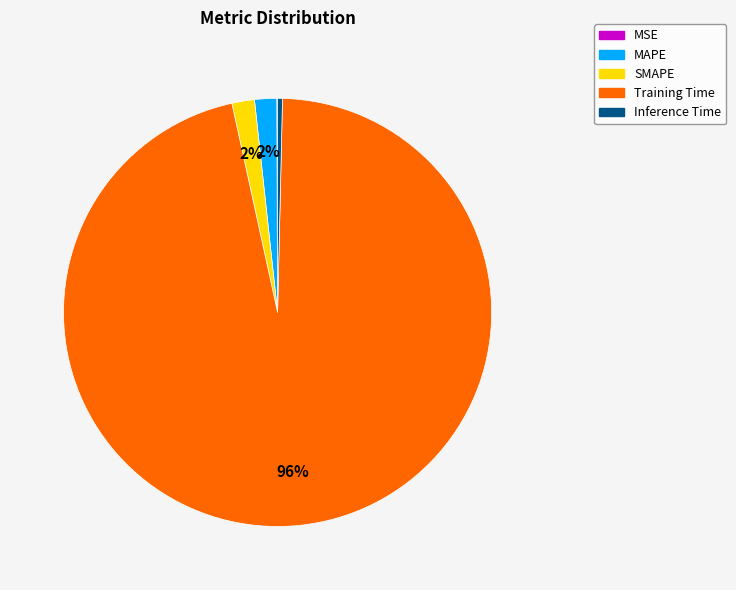

Is it true that SMAPE is 11% of the pie?

False